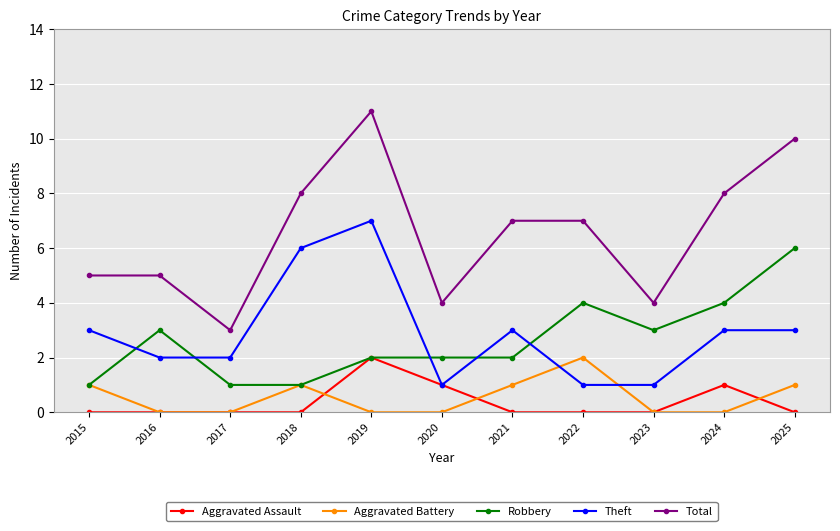

Which category has the highest value in the Robbery series?

2025